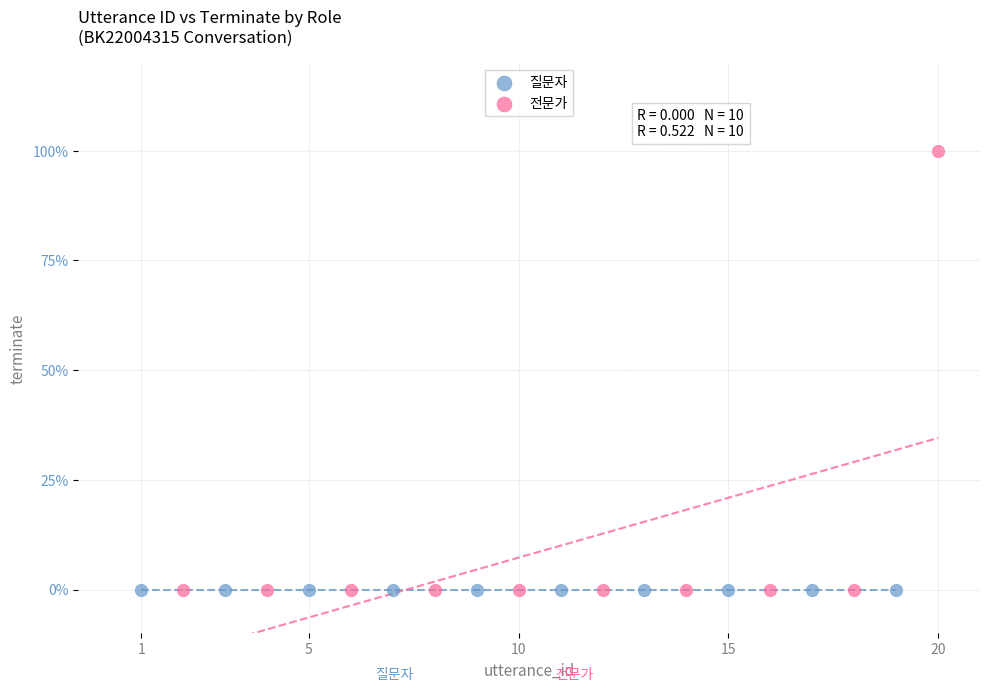

What are all the series names shown in the legend?

질문자, 전문가